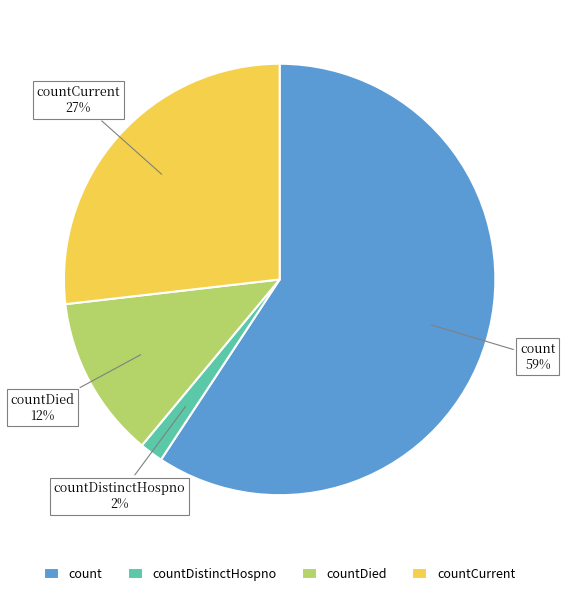

To the nearest percent, what portion does count represent?

59%